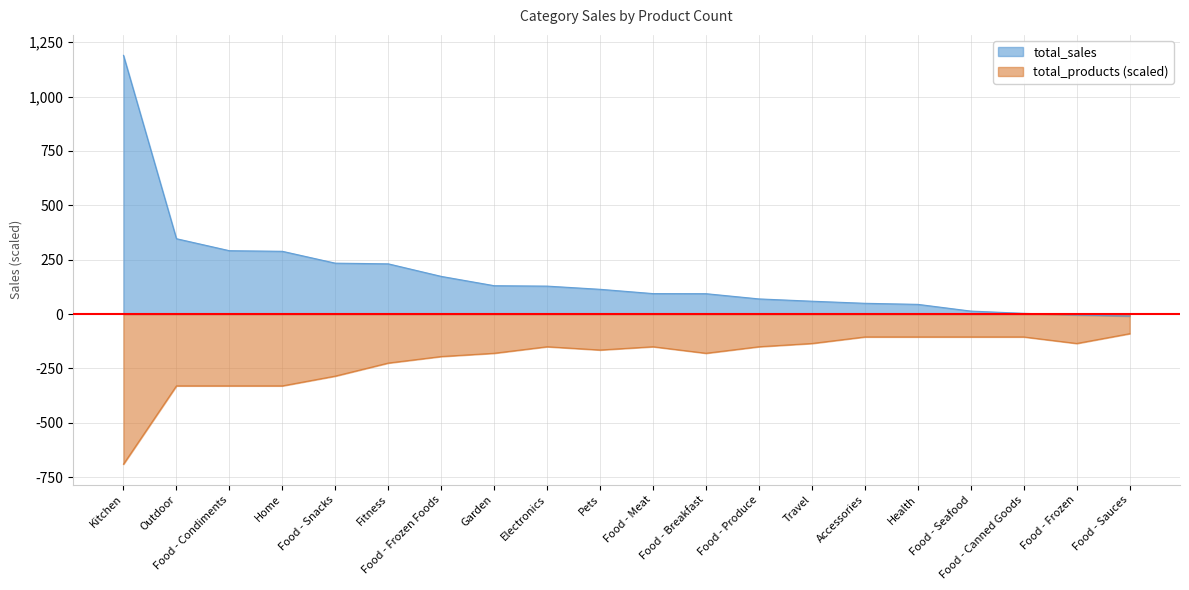

What is the sum of all values?

3543099.0